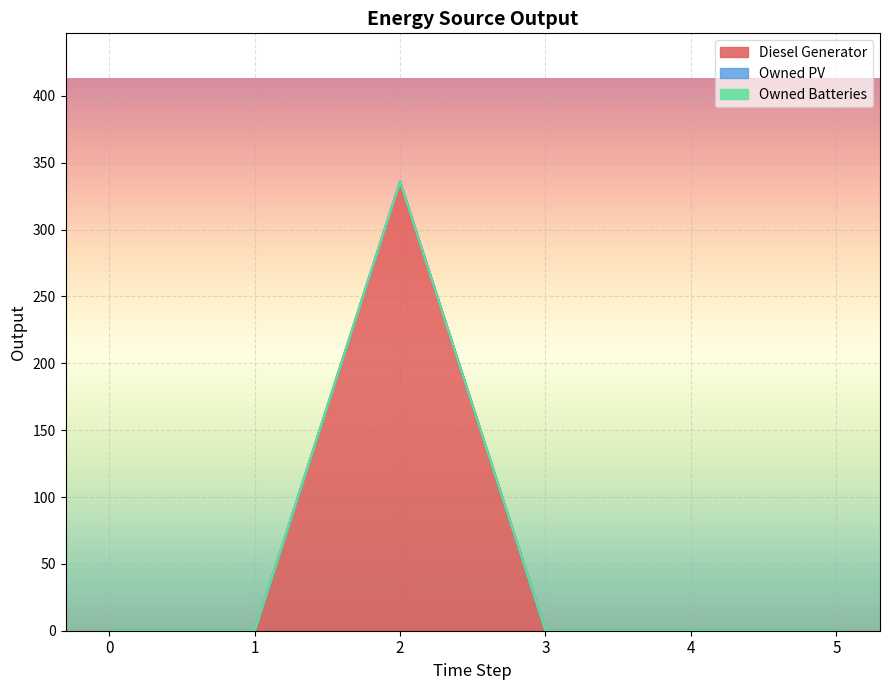

Rank the categories by Owned Batteries value from lowest to highest.

0, 1, 2, 3, 4, 5